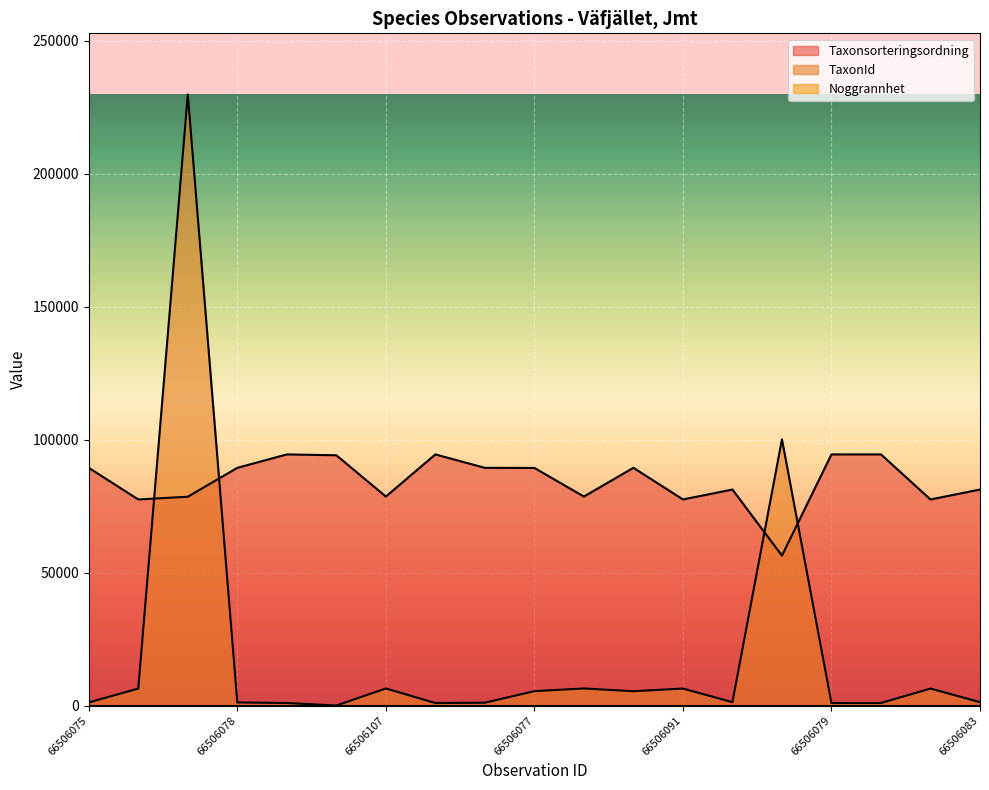

At how many categories does at least one series exceed 100320?

1